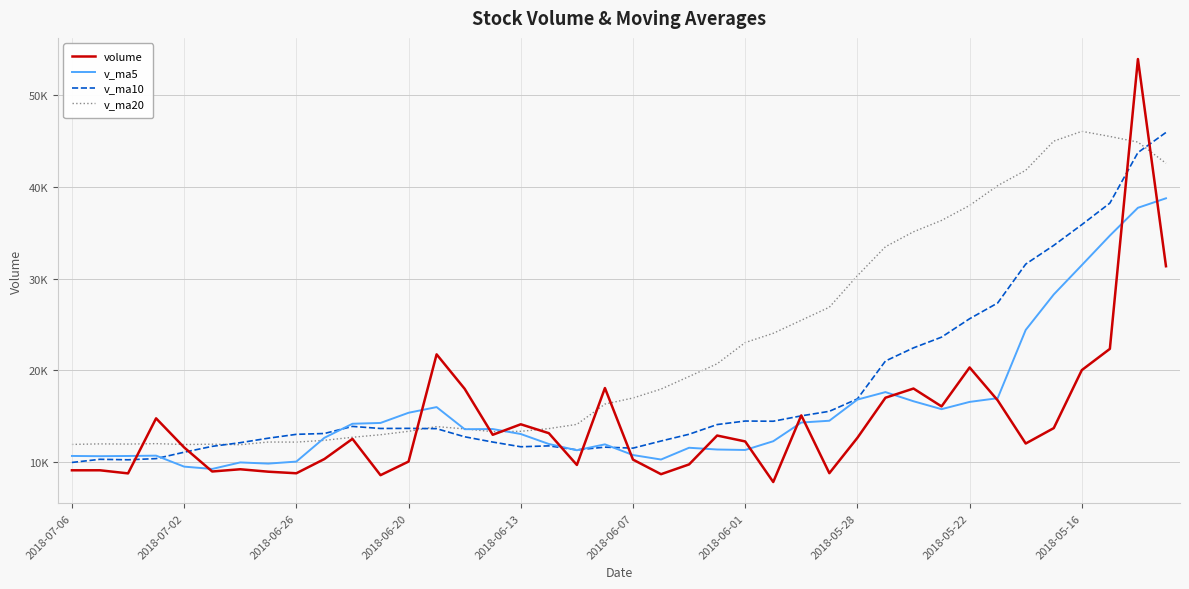

At which category is the sum across all series the highest?

38